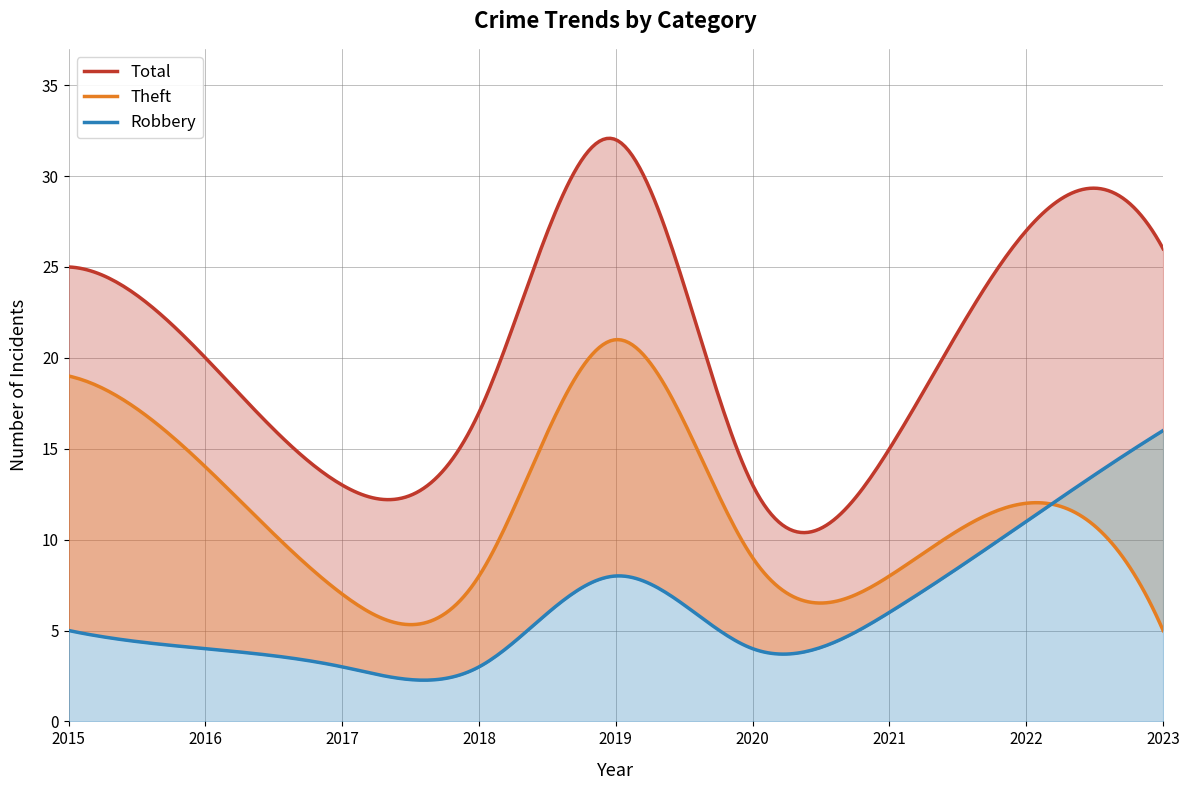

True or false: Theft has more than 0 interior local peaks.

True